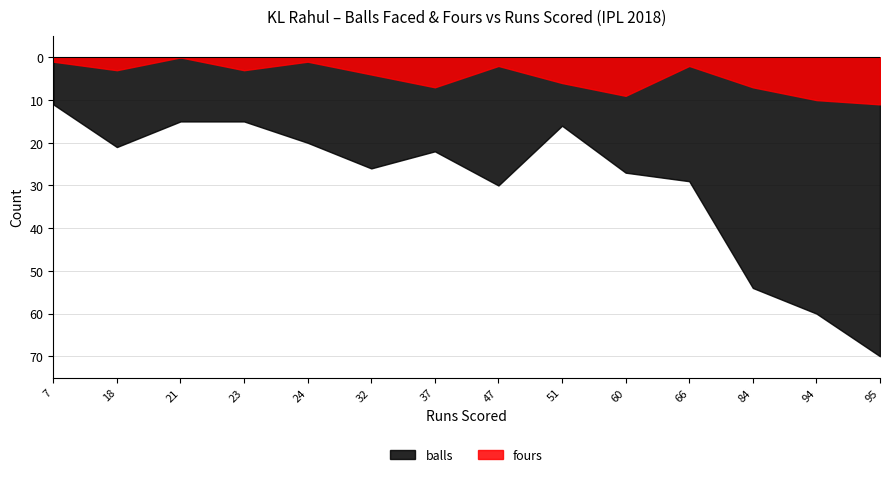

What are all the series names shown in the legend?

balls, fours